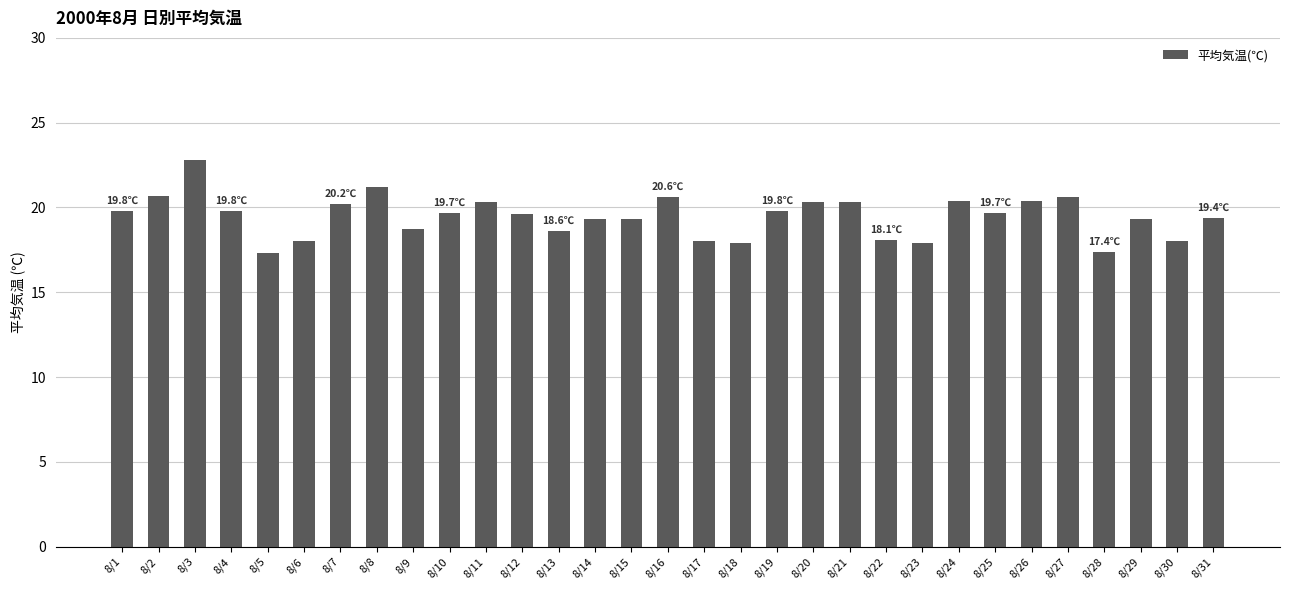

Does the chart contain any negative values?

No